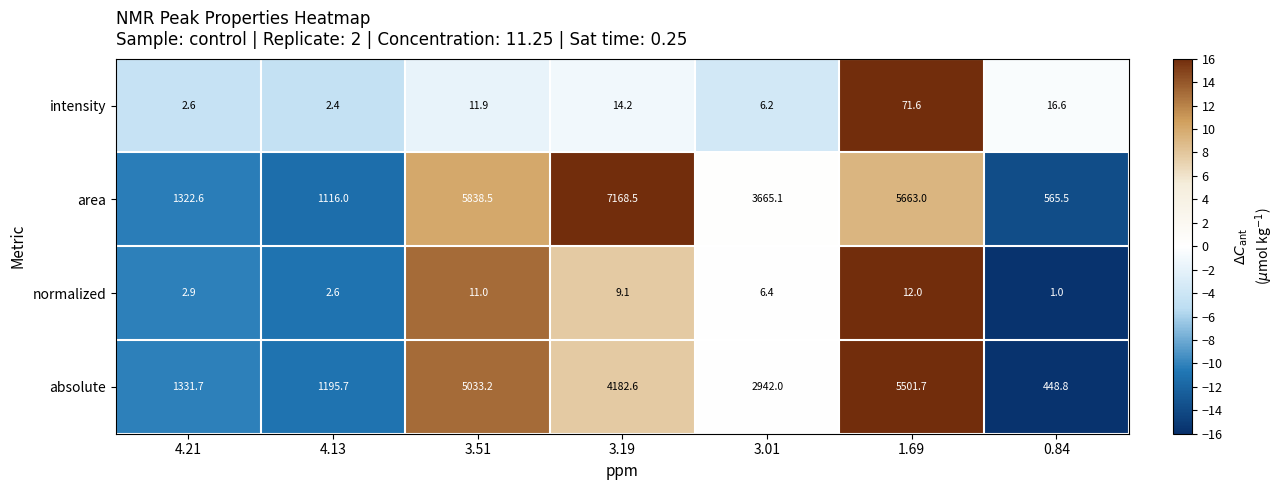

What is the difference between the area values at 4.21 and 3.19?

5845.9